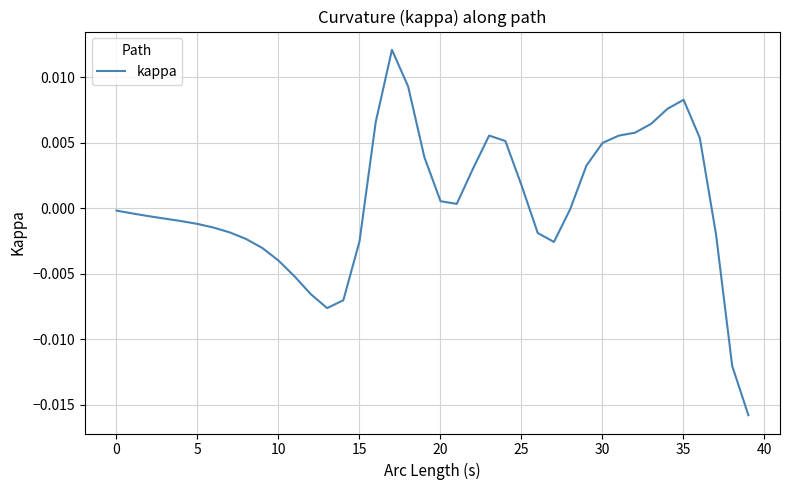

Does the chart display data point markers on the line(s)?

No